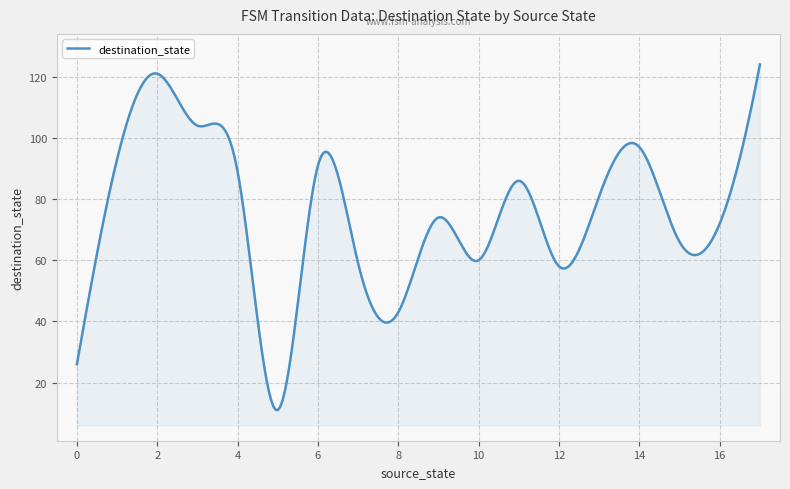

What is the minimum value shown in the chart?

11.0